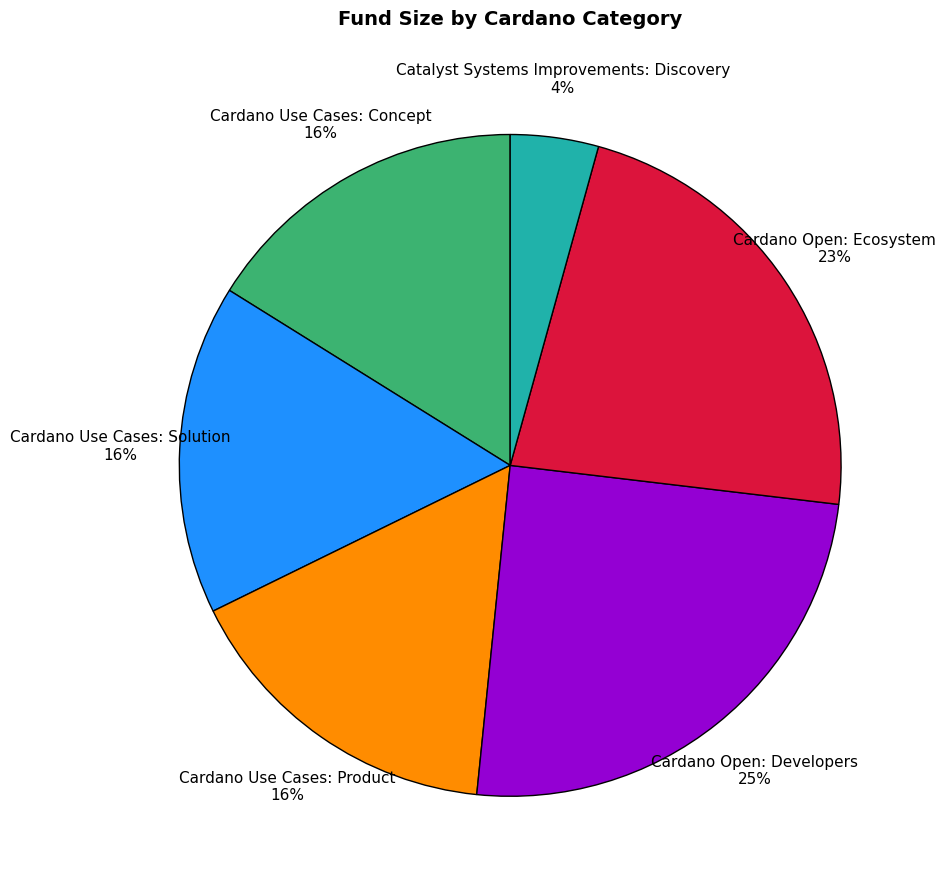

Which category has the smallest portion of the pie?

Catalyst Systems Improvements: Discovery